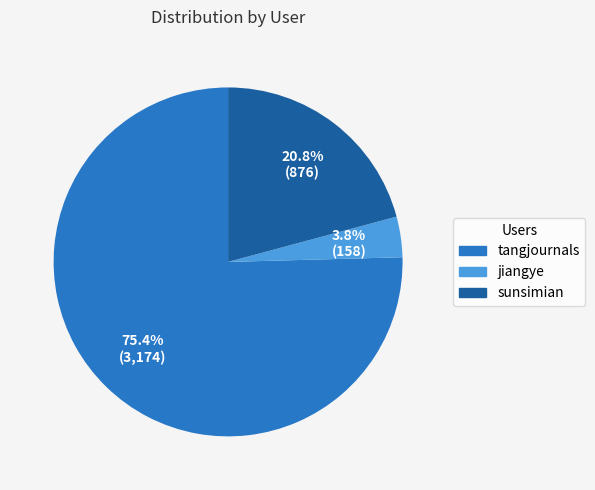

Between sunsimian and jiangye, which is larger?

sunsimian